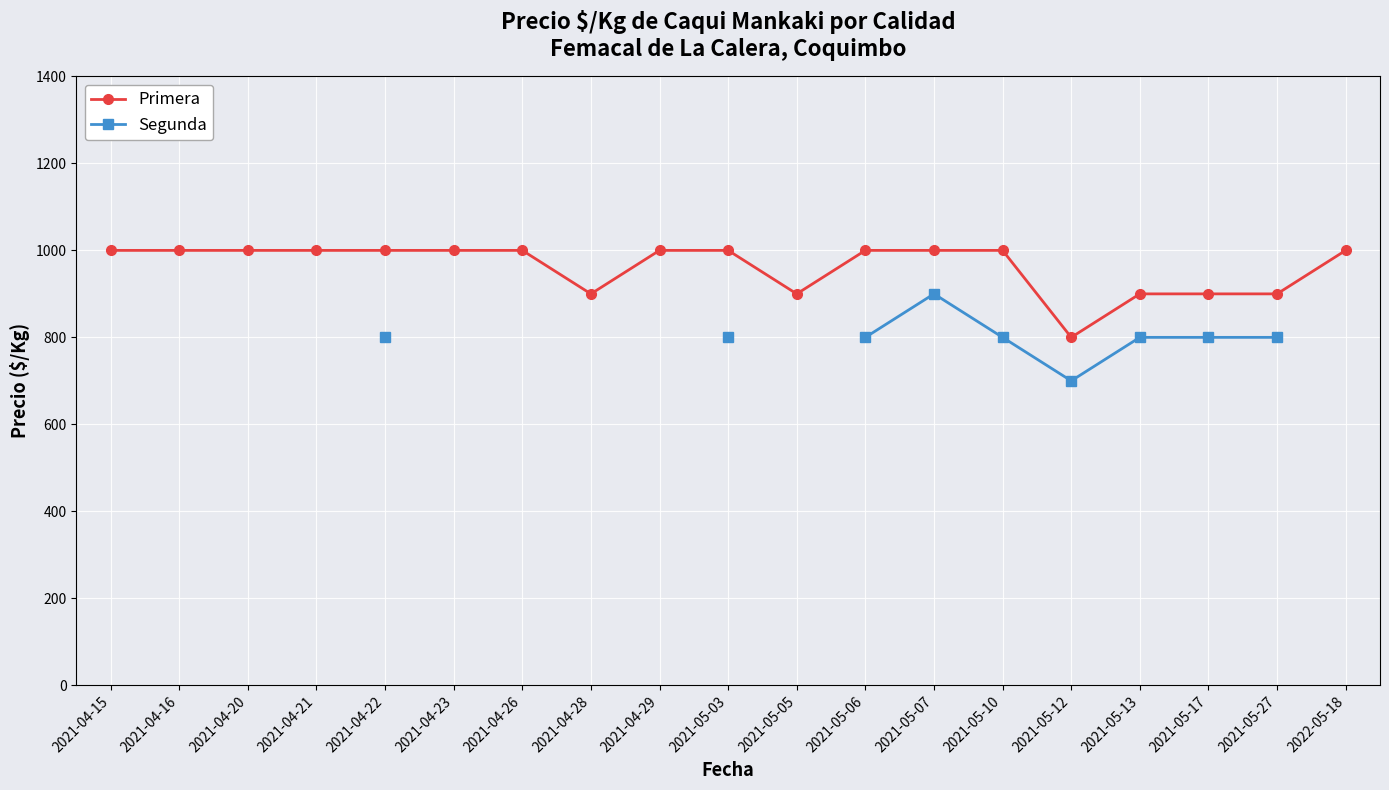

What are all the series names shown in the legend?

Primera, Segunda